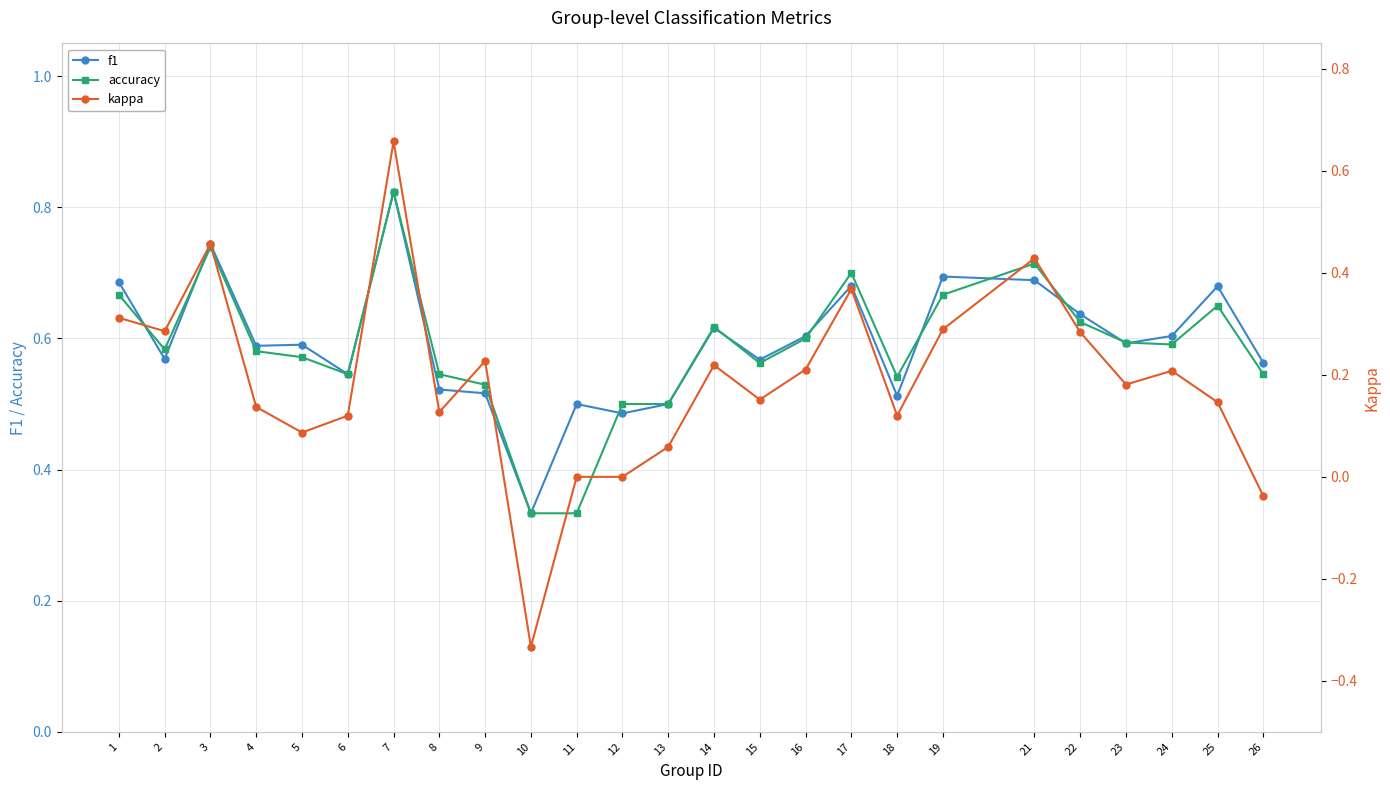

What is the smallest value displayed?

-0.3